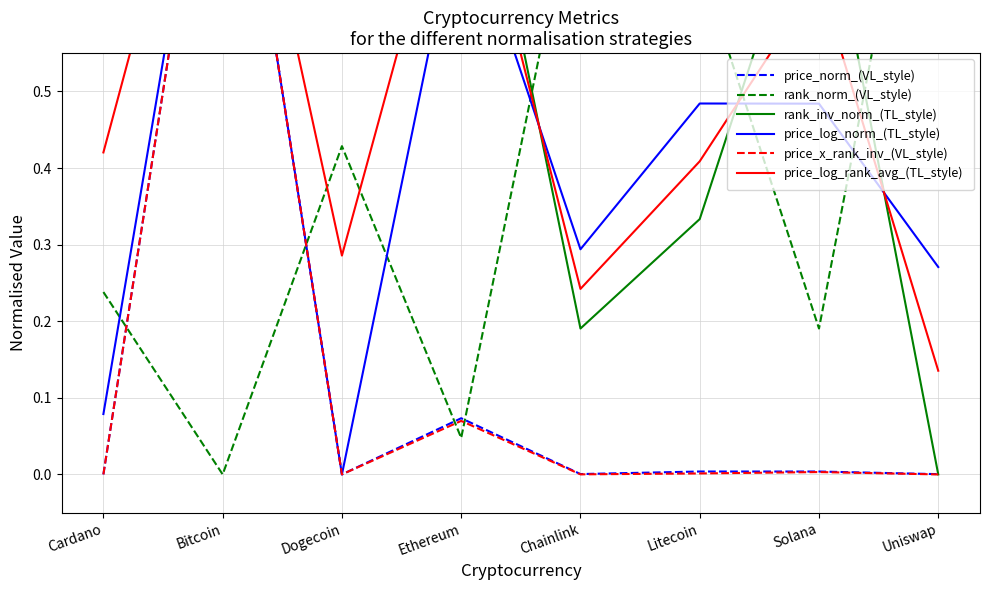

What is the difference between the second highest and minimum values in the price_norm_(VL_style) series?

0.1